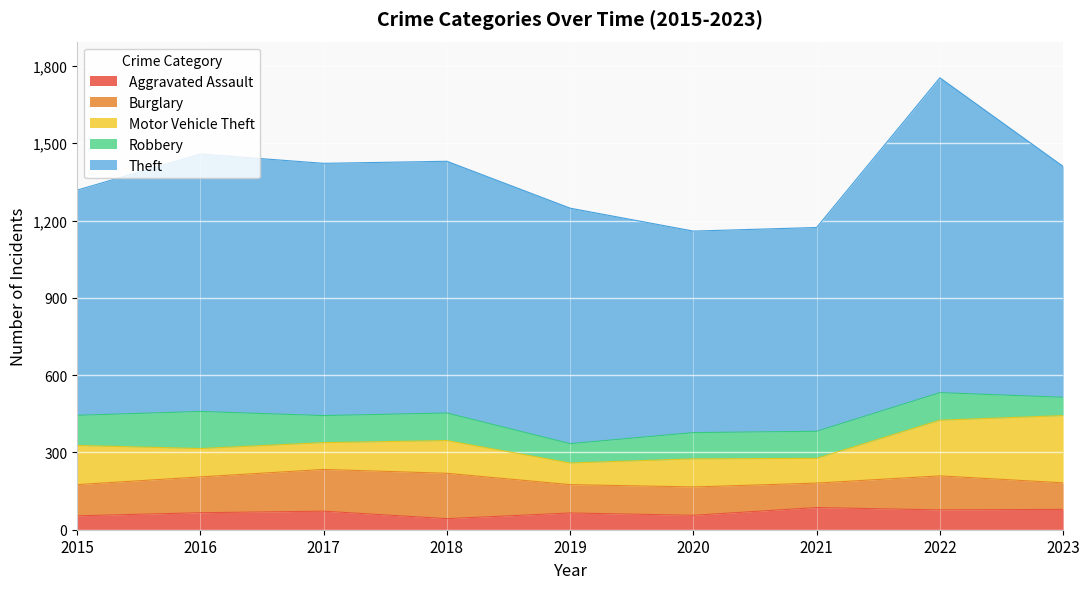

Which series has the widest spread of values?

Theft